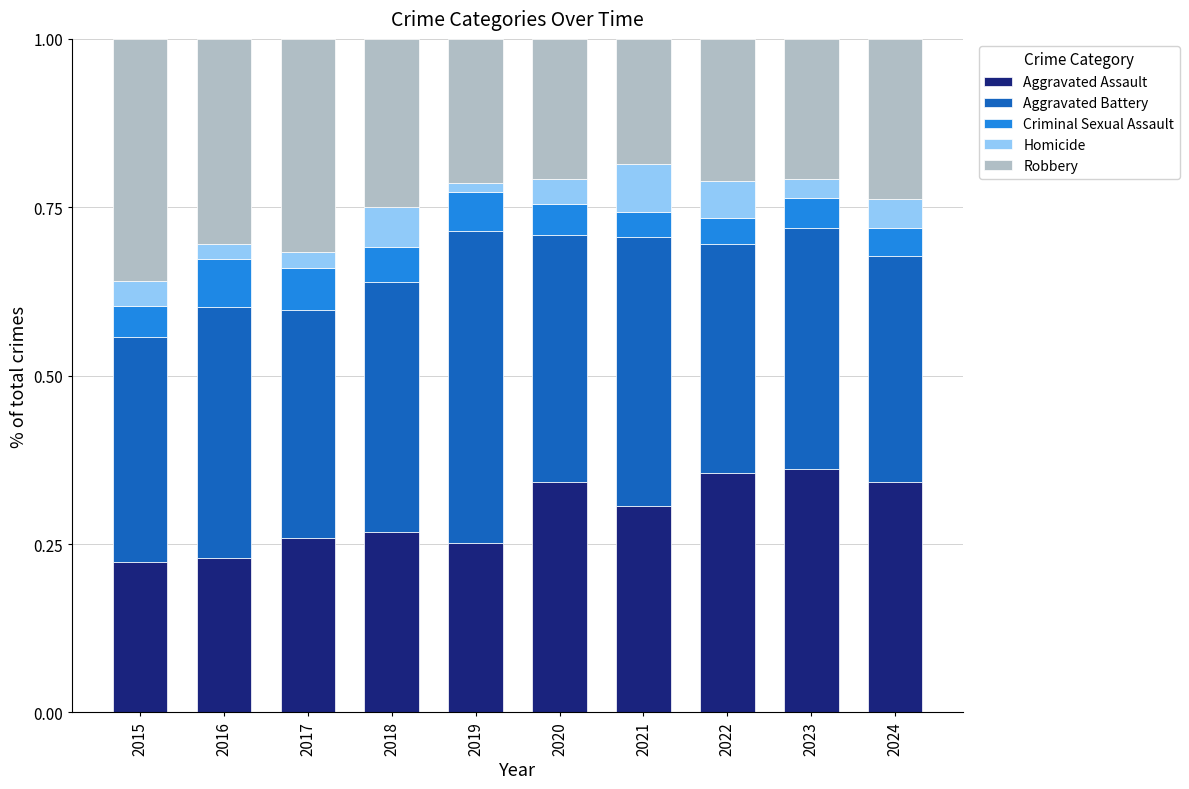

What is the total value across all series at 2021?

1.0